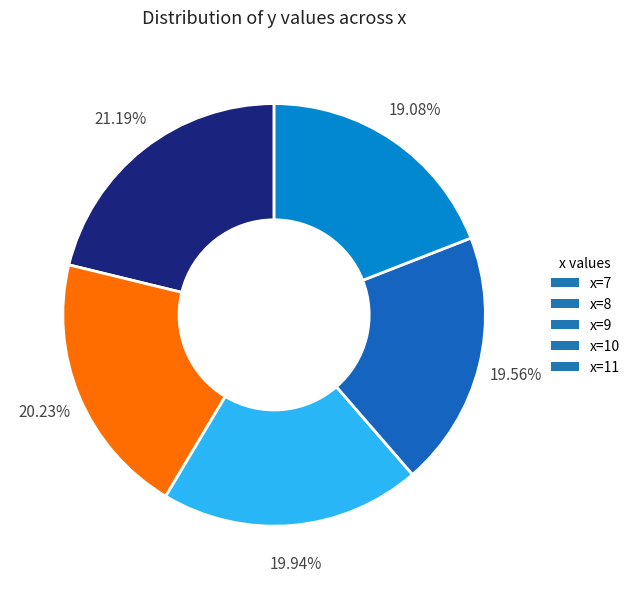

Do x=7 and x=11 together represent more than half of the pie?

No